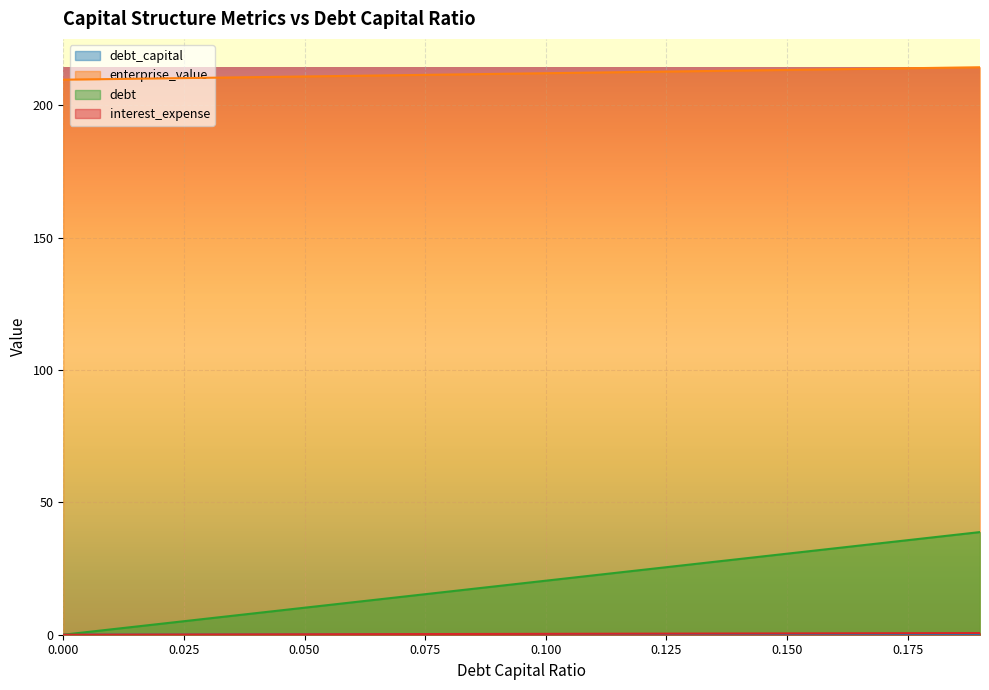

True or false: debt and debt_capital cross at least once.

False